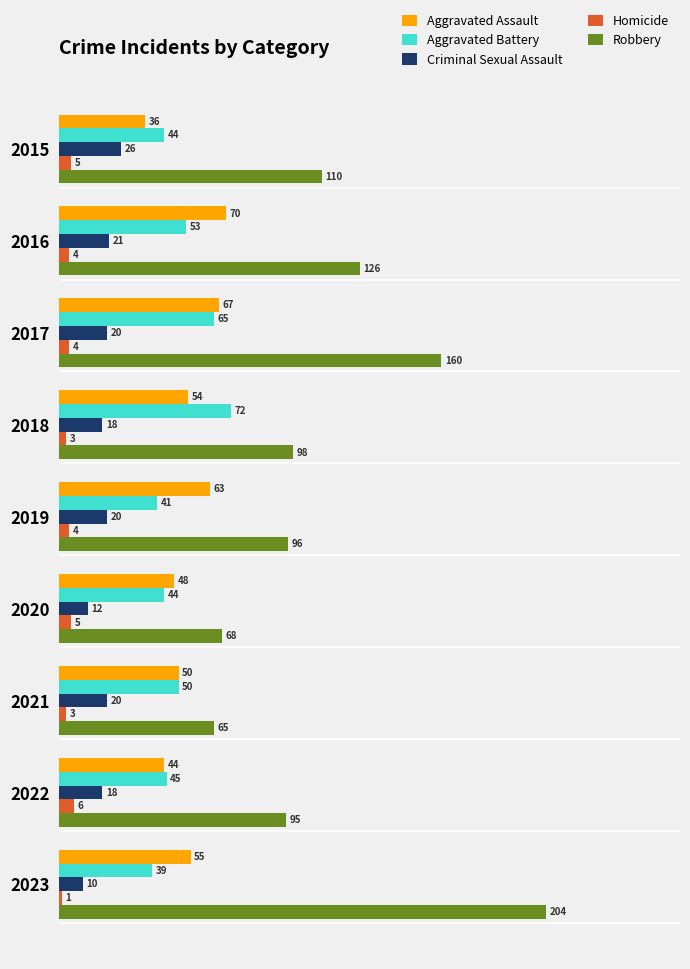

What value does the Homicide series have at 2021?

3